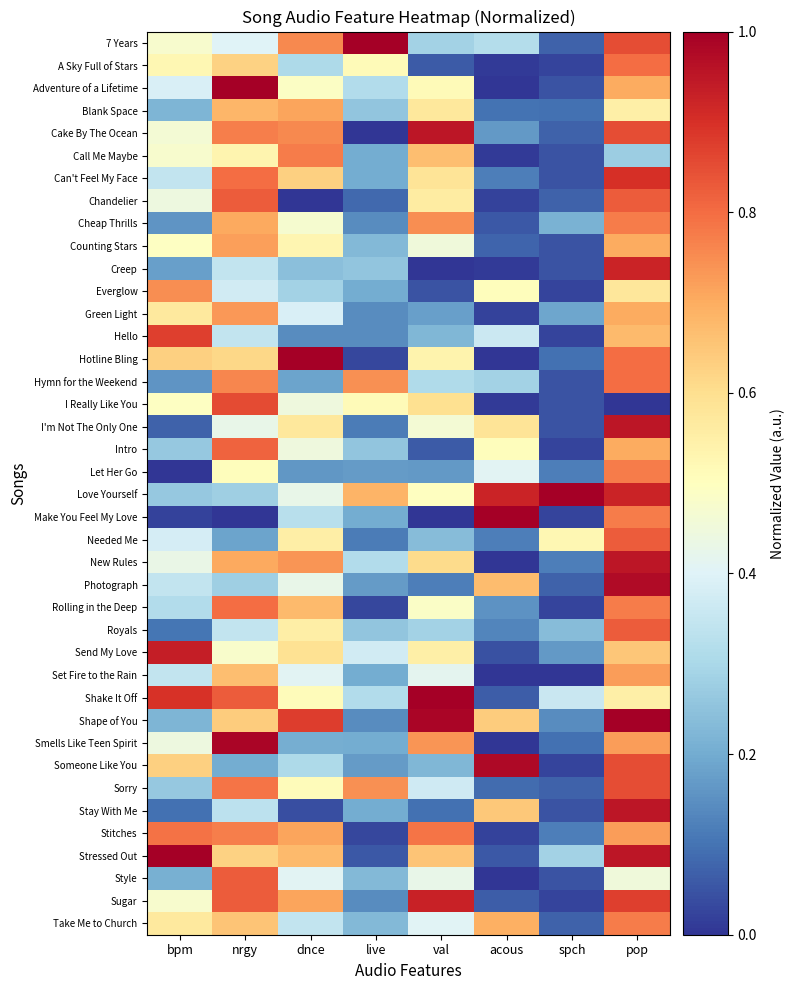

What is the spread (max minus min) of values at live?

1.0